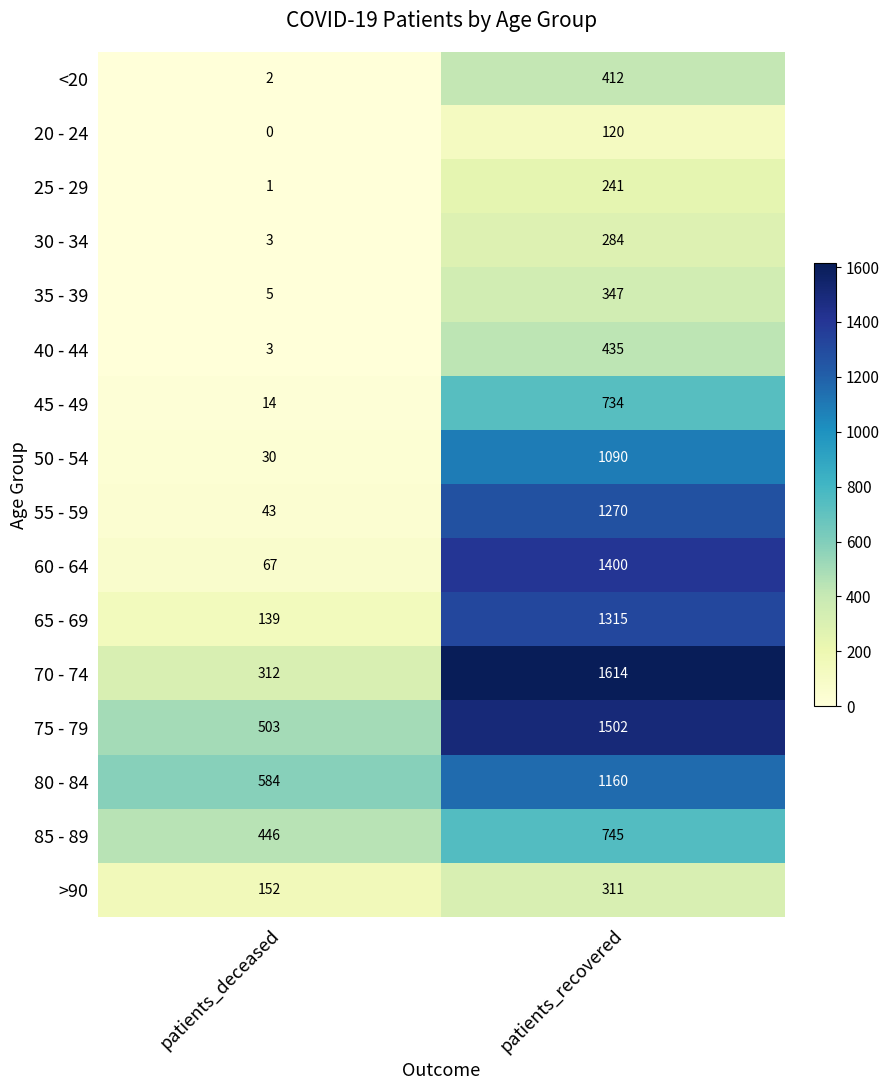

The value of 35 - 39 at patients_recovered is 347. True or false?

True